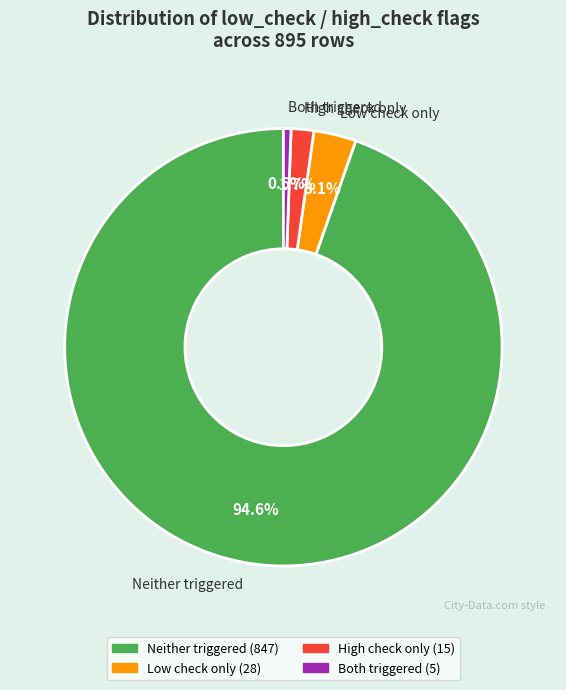

What is the largest slice in the pie chart?

Neither triggered